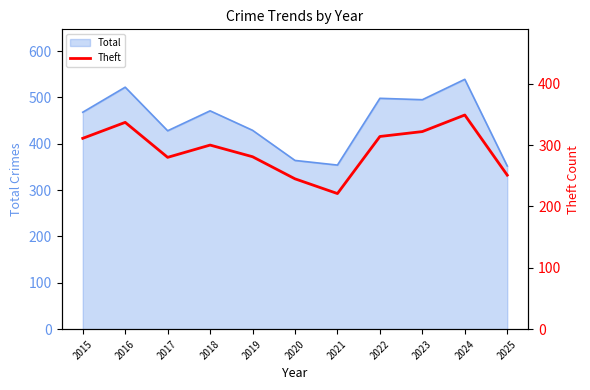

Reading left to right, what are all the values shown in this chart?

311	337	280	300	281	245	221	314	322	349	251